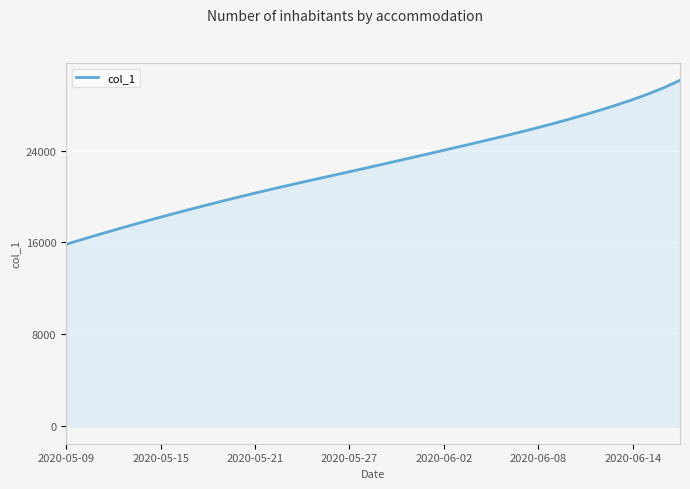

What is the difference between the maximum and minimum values?

14263.6